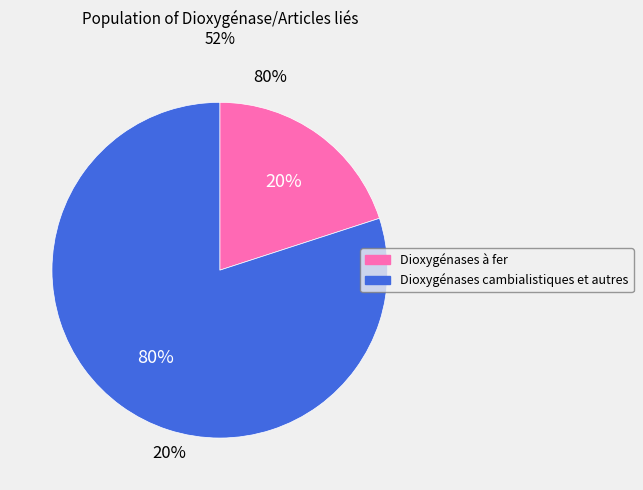

How much of the chart is everything except Dioxygénases cambialistiques et autres?

20.0%